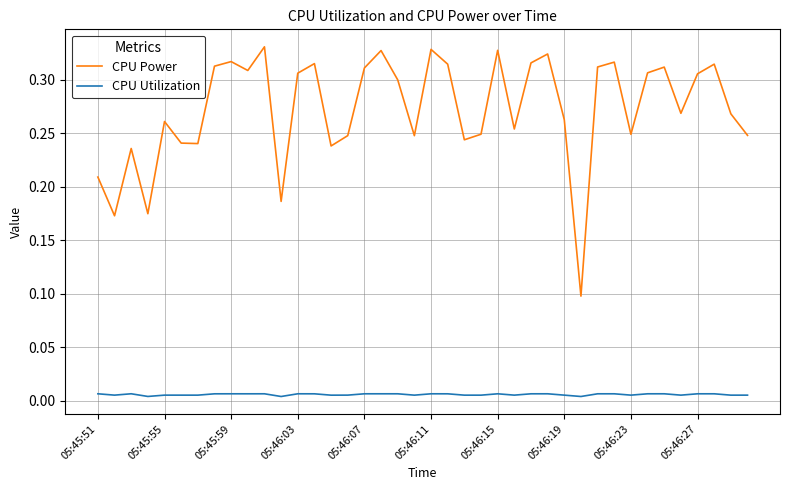

Rank the series by their average value, from highest to lowest.

CPU Power, CPU Utilization